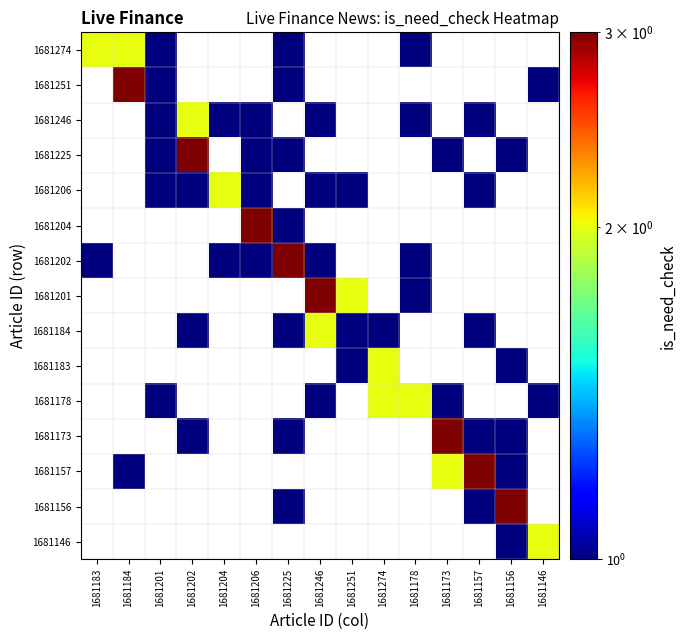

How many values in 1681156 are above zero?

3